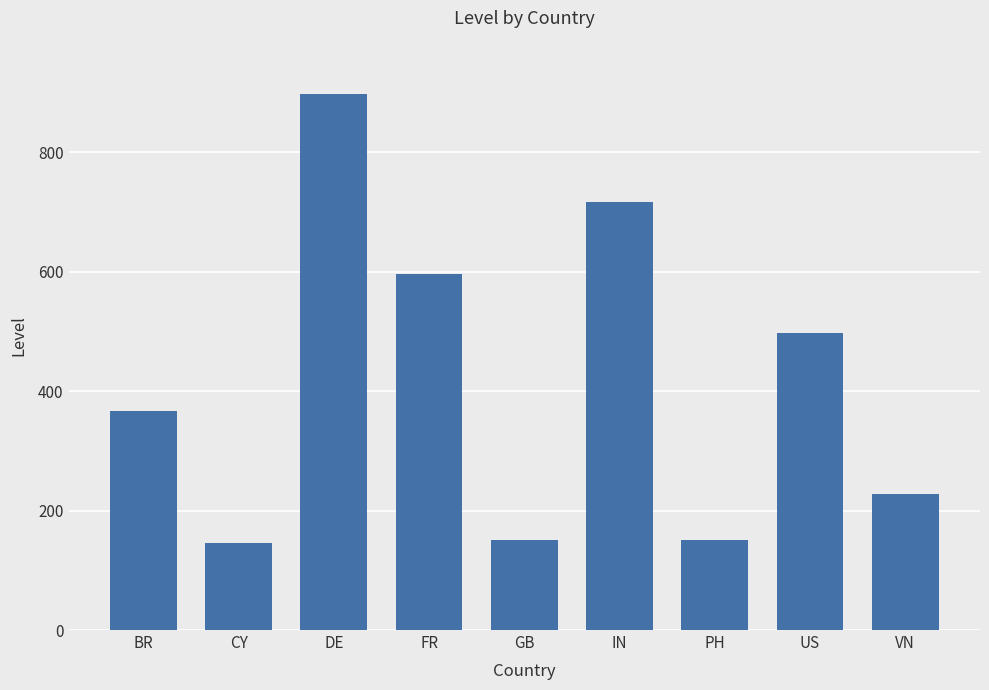

What is the average value?

416